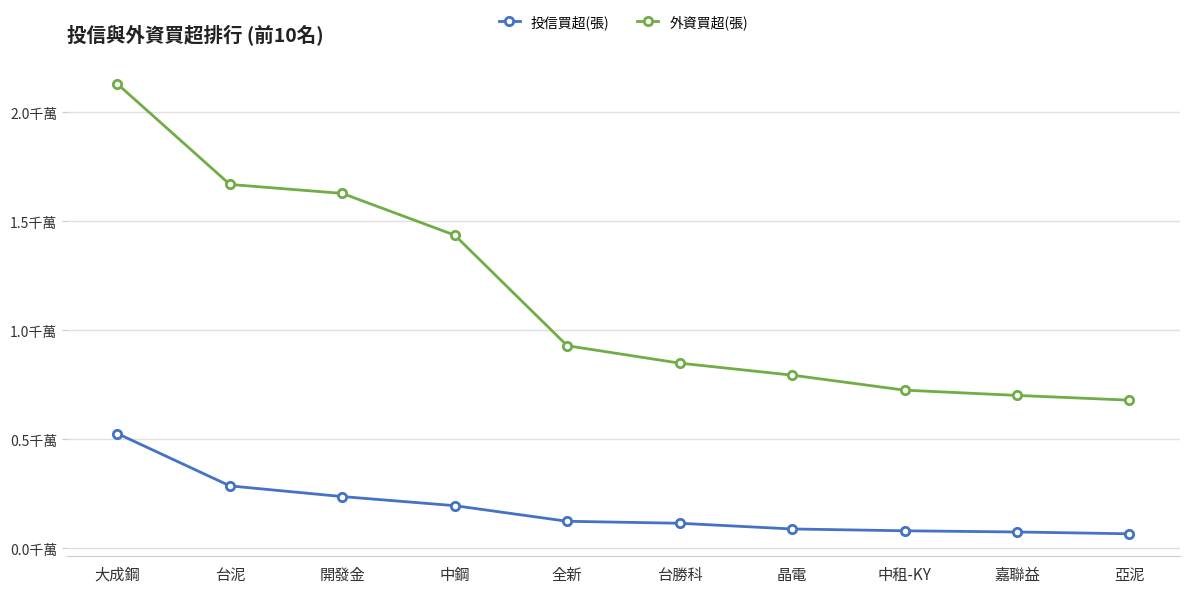

True or false: 投信買超(張) has more than 2 interior local peaks.

False